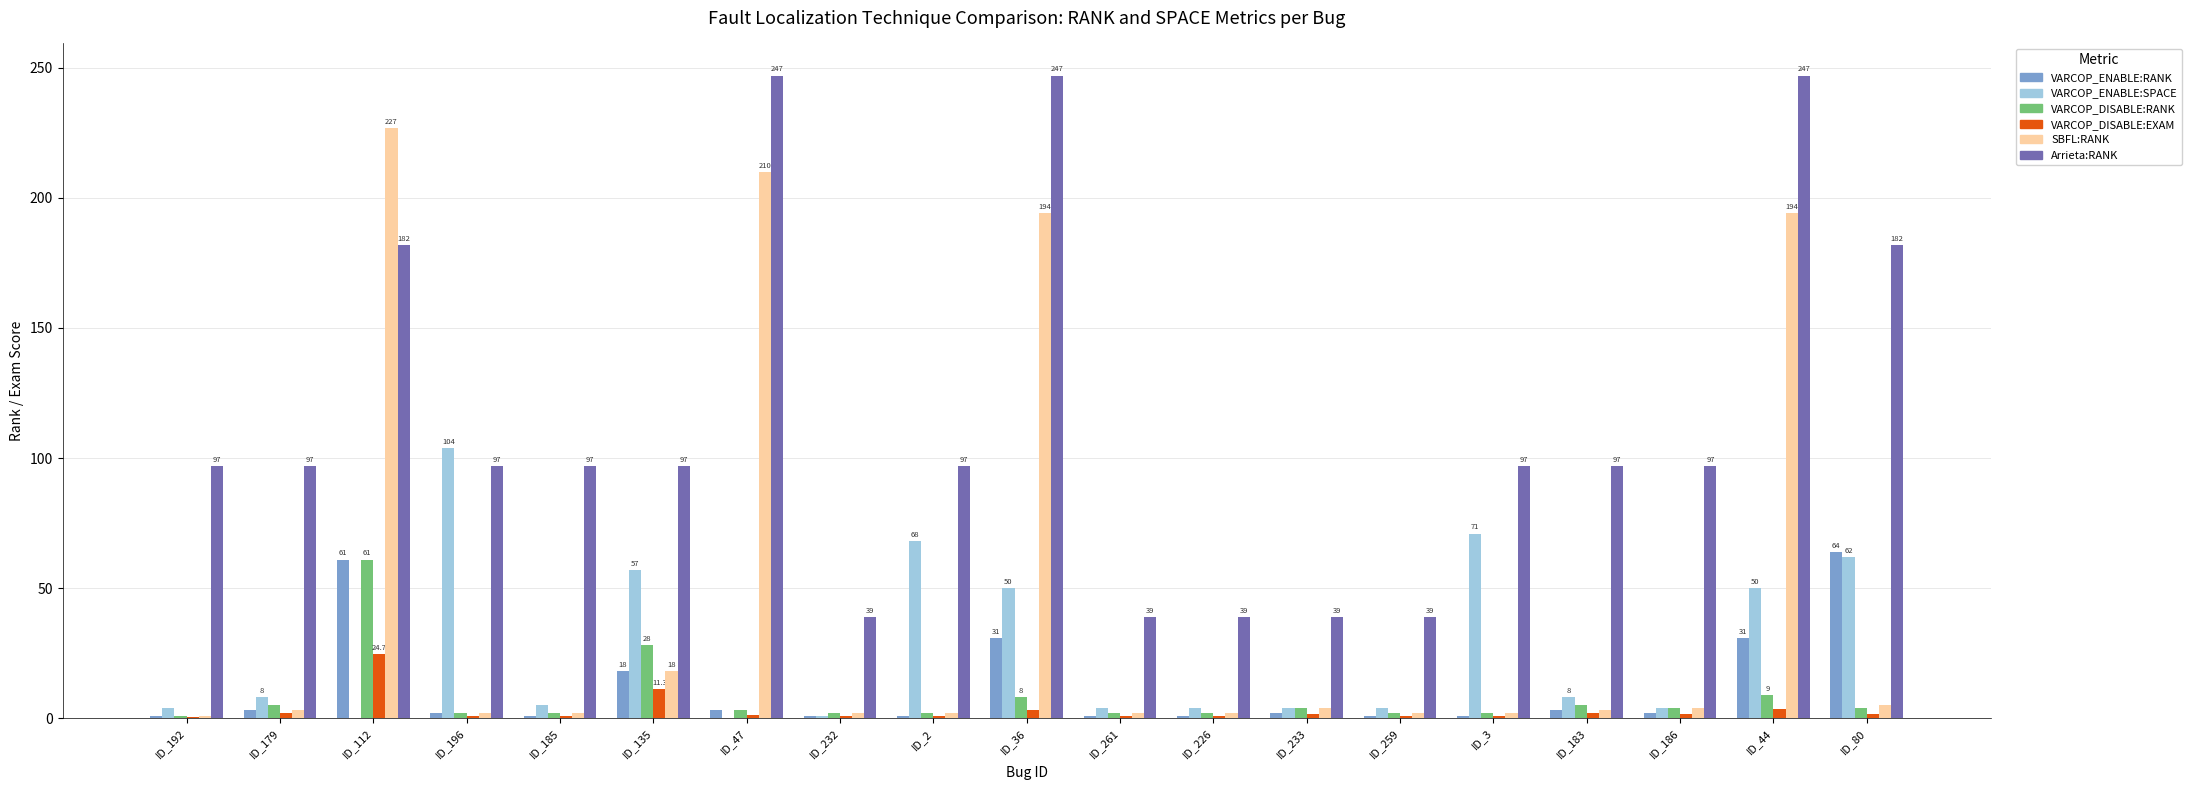

What is the average value of the SBFL:RANK series?

46.3